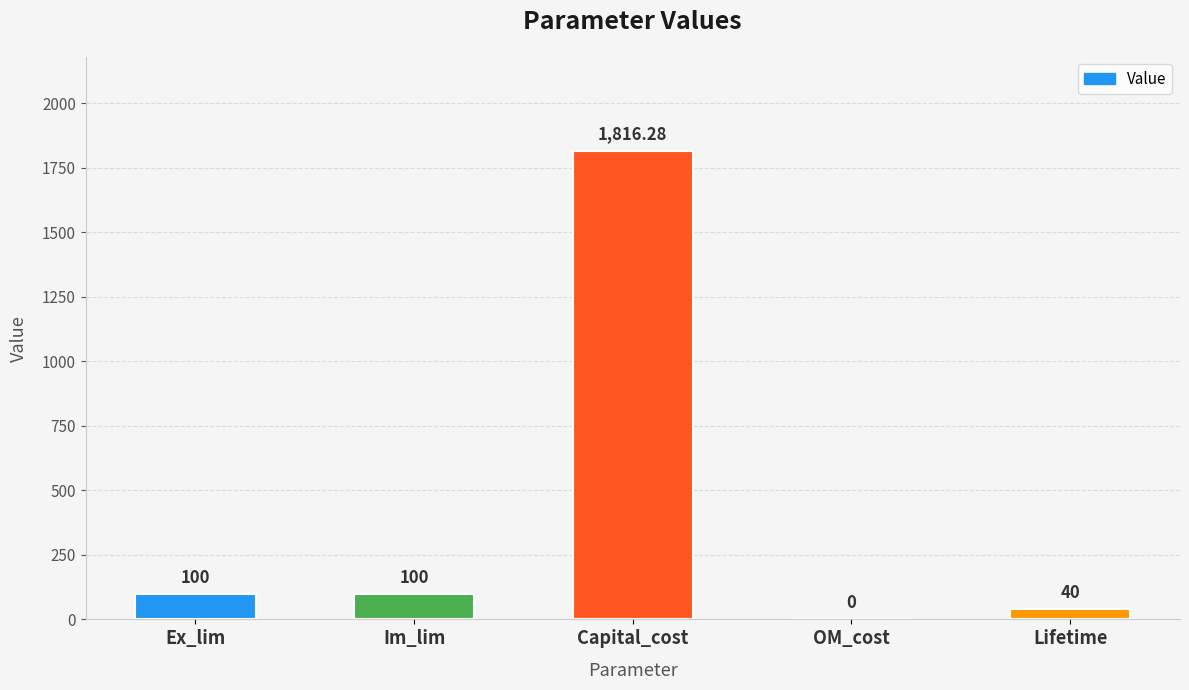

Does the chart contain stacked bars?

No